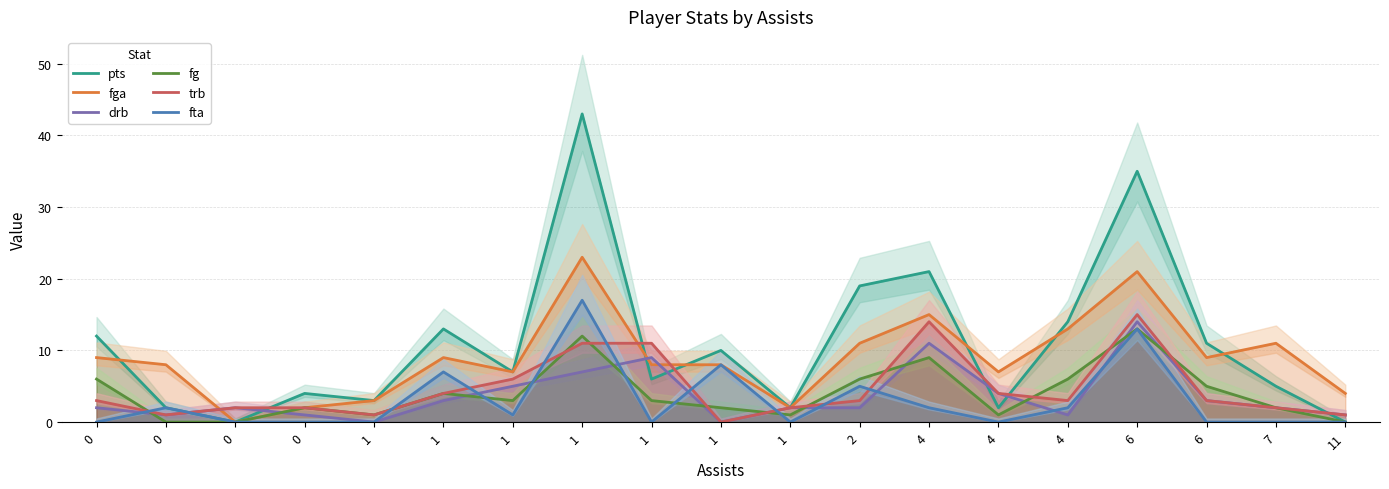

Is this an area chart (filled region under the line)?

No